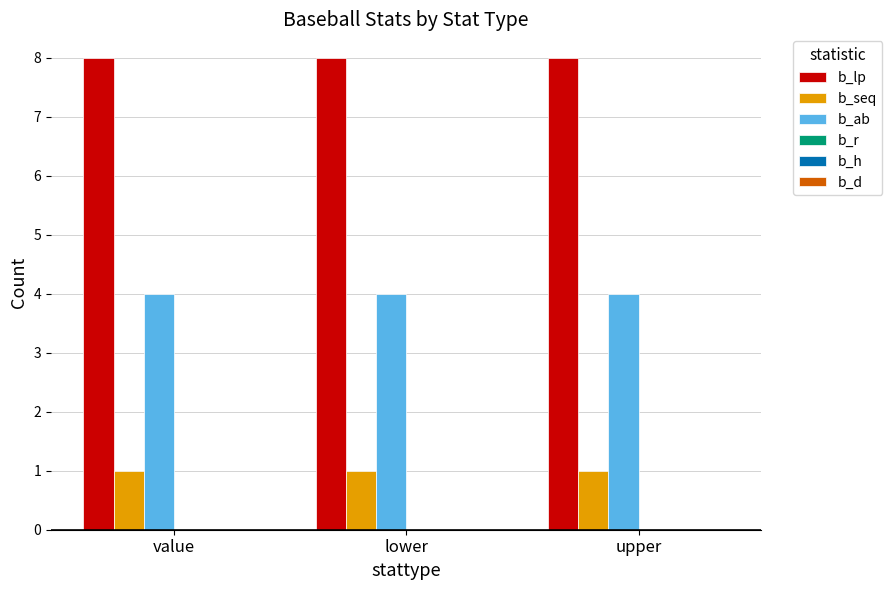

The b_ab series shows 6 at value. True or false?

False